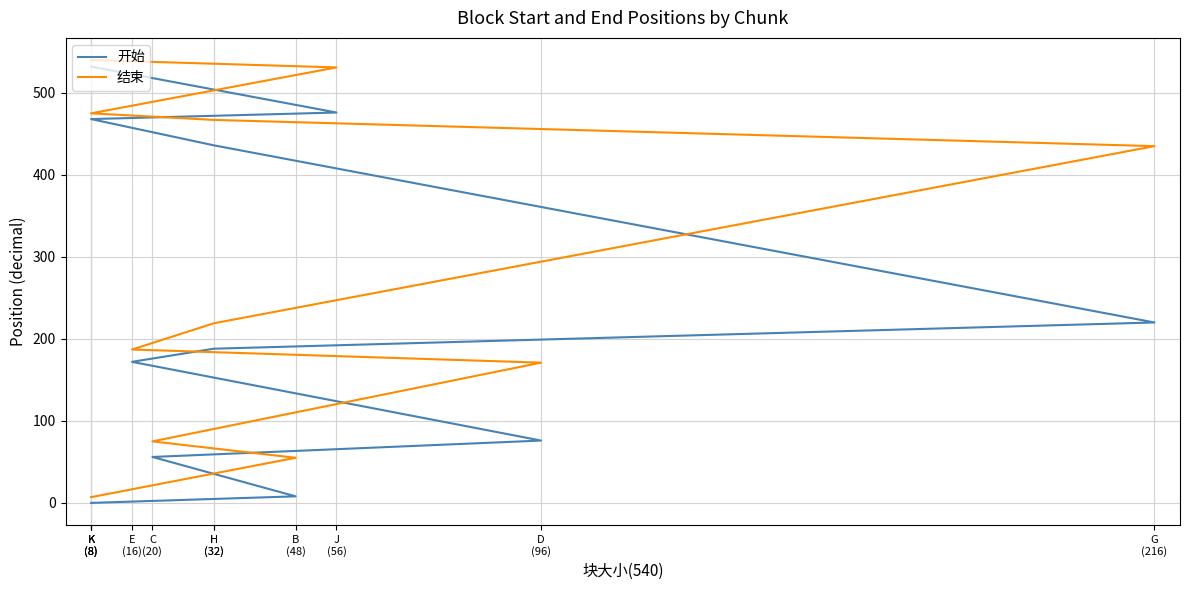

At which category is the sum across all series the highest?

K
(8)